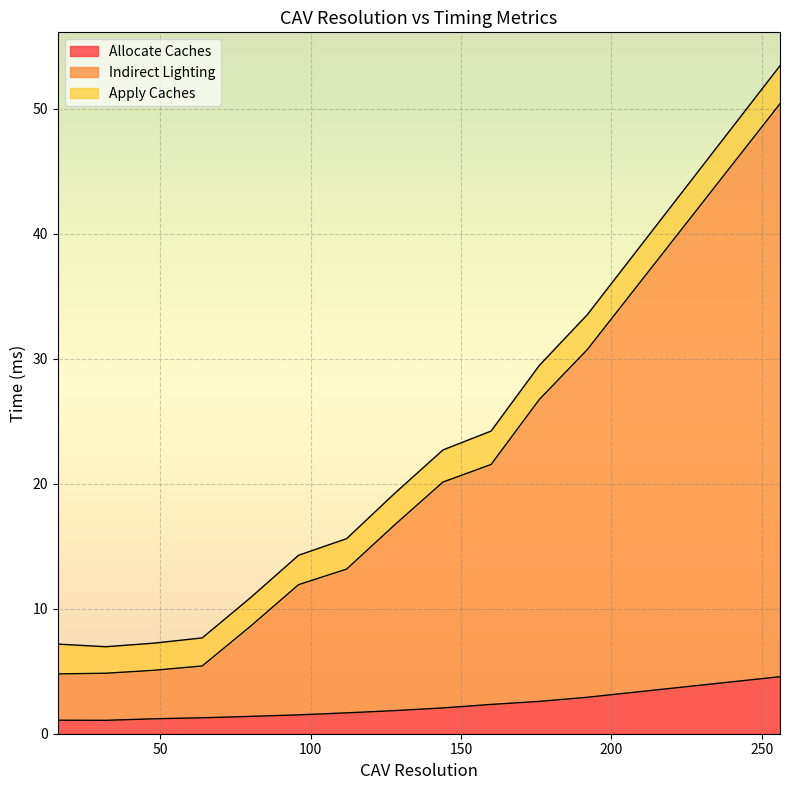

Is it true that Allocate Caches equals 1.9 at 64?

False